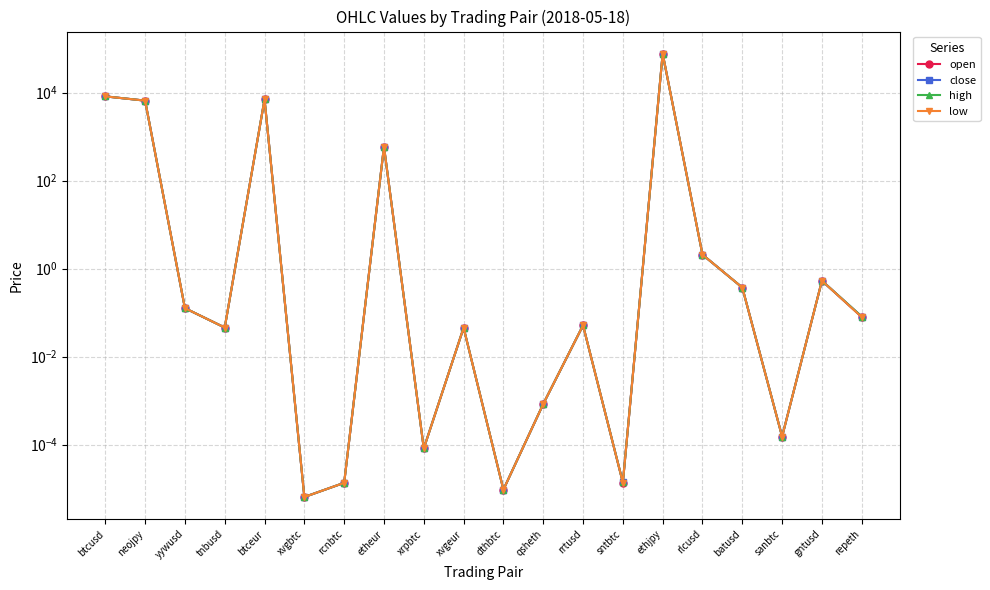

True or false: close and high intersect in this chart.

False